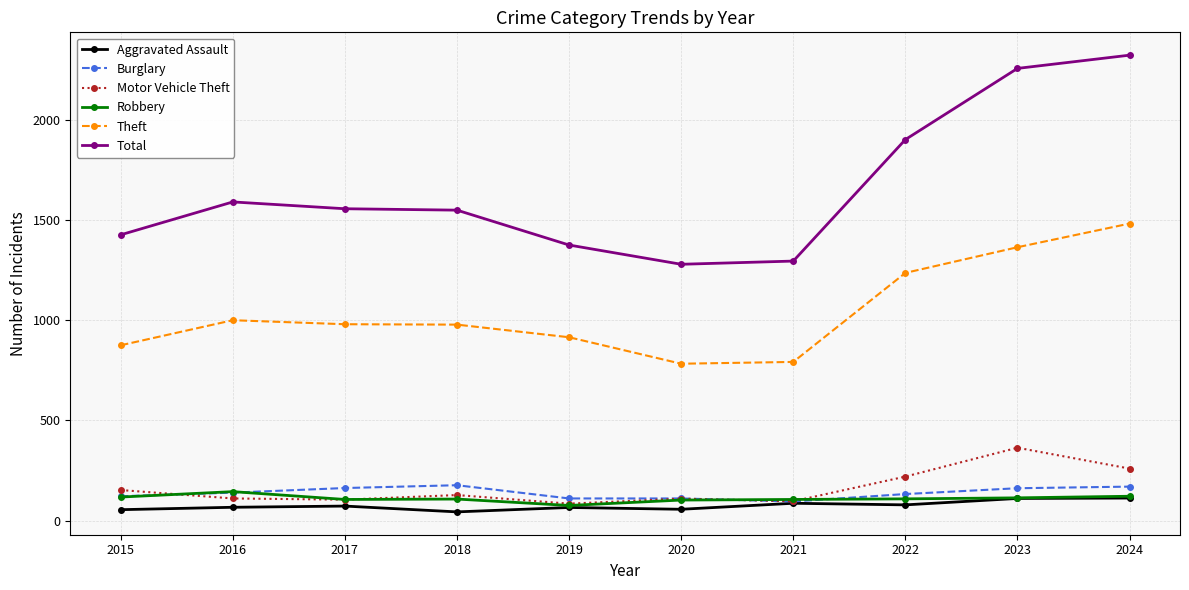

True or false: Total and Theft cross at least once.

False